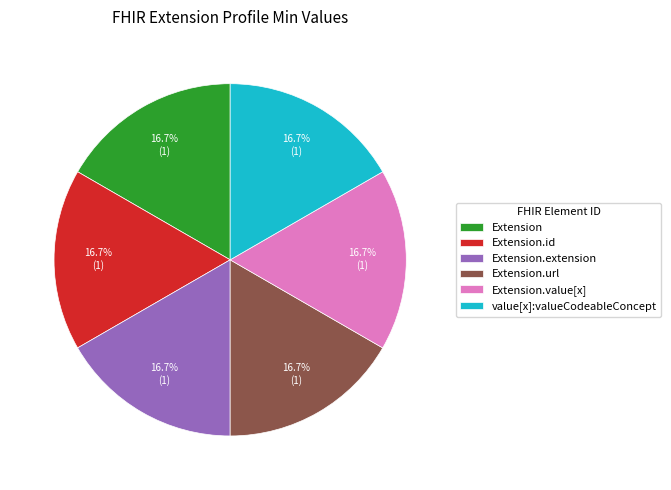

Does Extension account for over 50% of the chart?

No